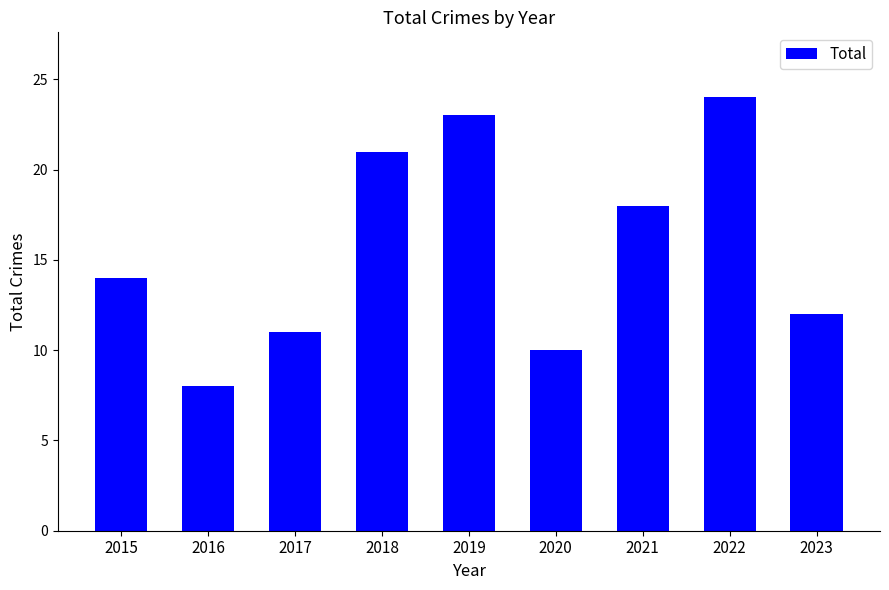

What is the difference between the values at 2016 and 2015?

6